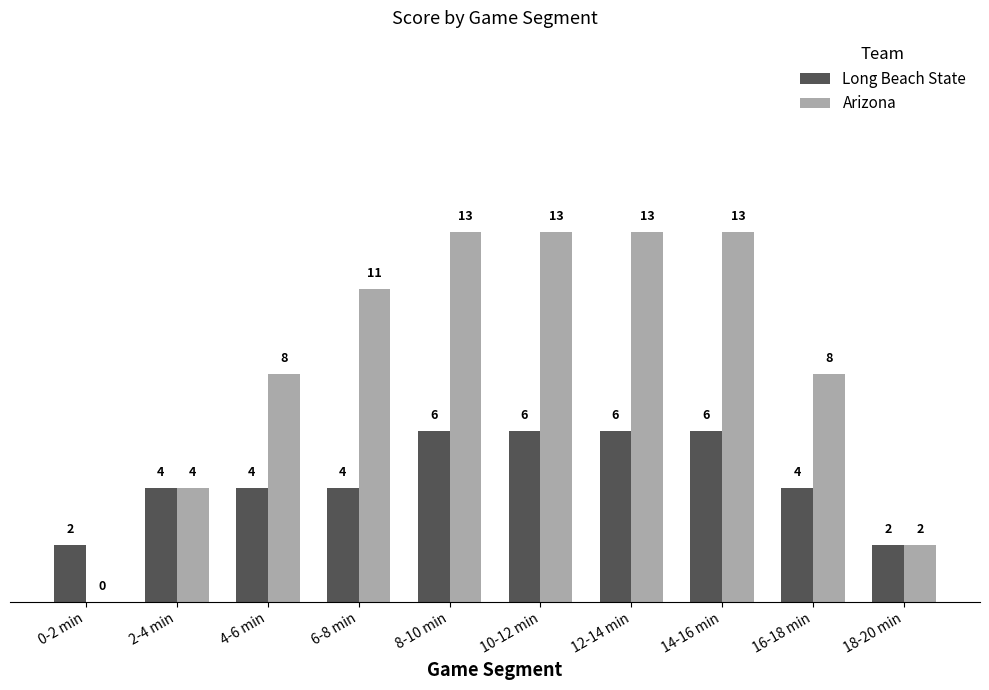

How many Long Beach State values are between 4 and 6?

8